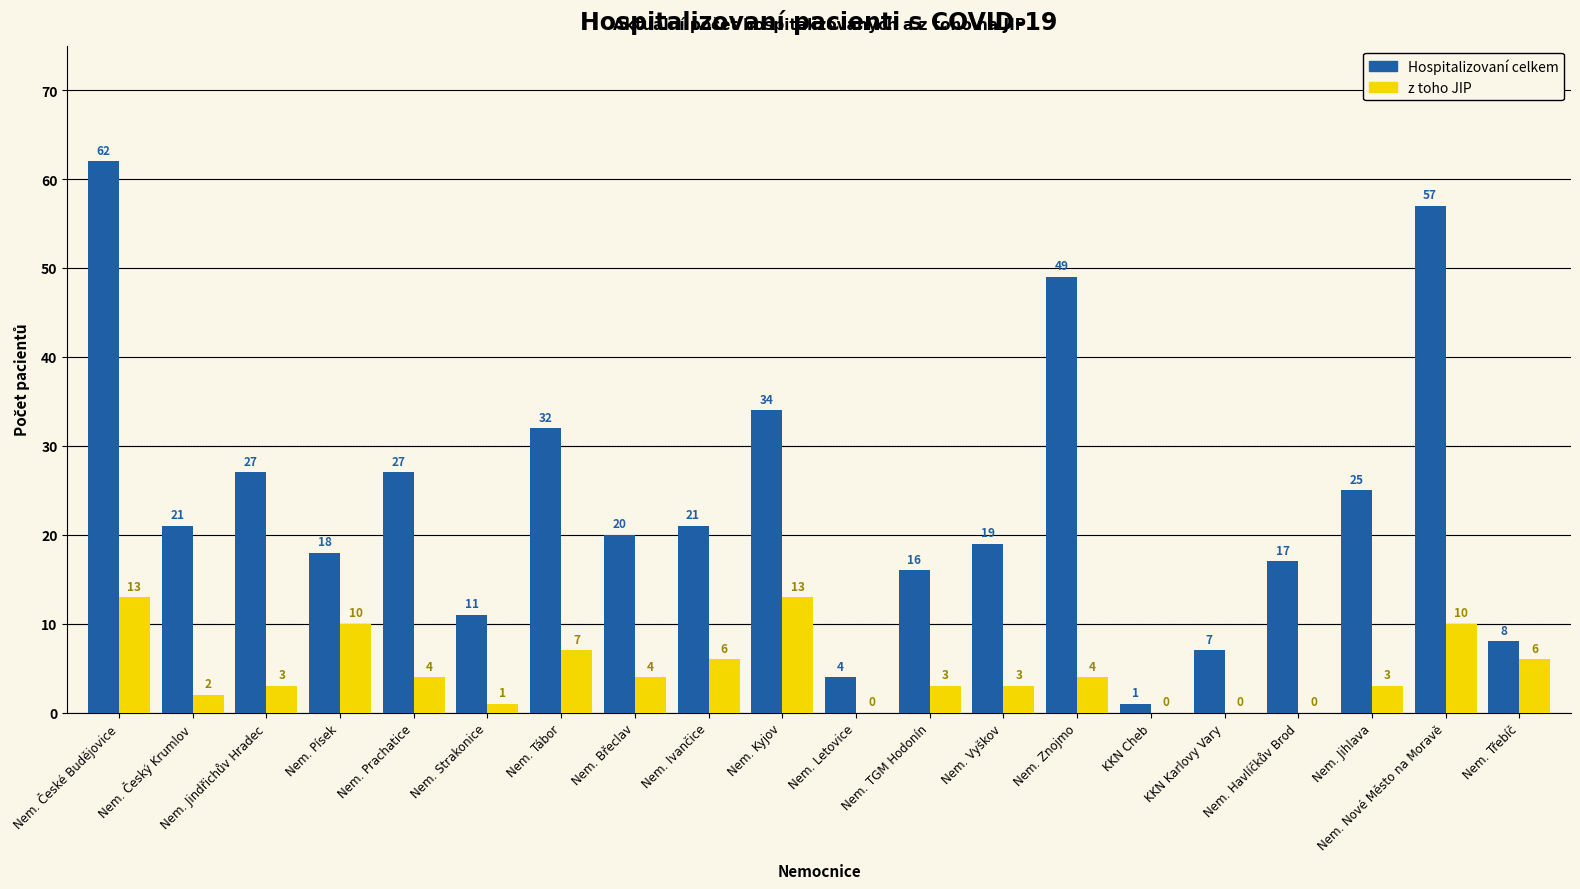

What is the total value across all series at Nem. Jihlava?

28